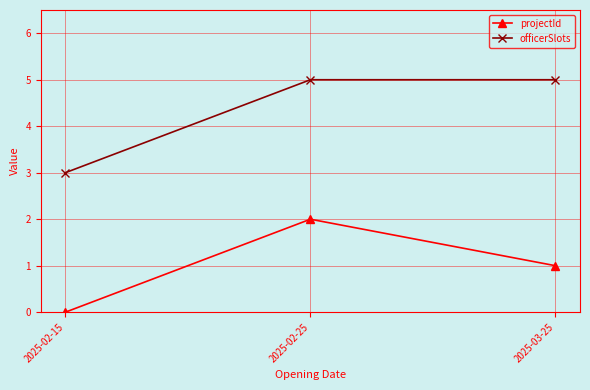

Which series changed the most between 2025-02-25 and 2025-03-25?

projectId